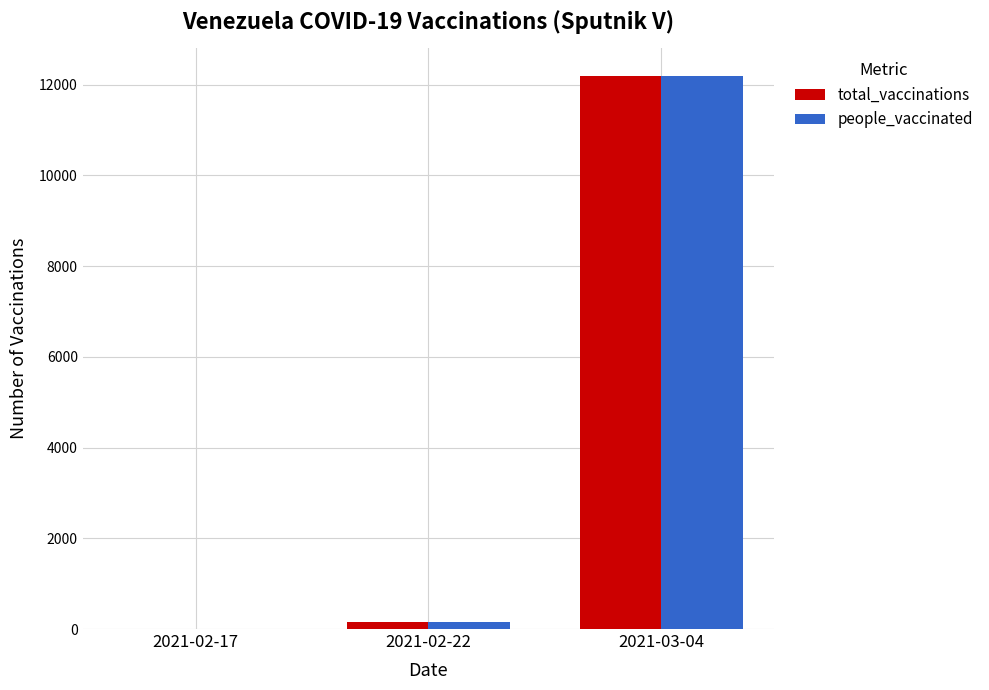

Is the value of people_vaccinated at 2021-02-22 greater than the value of total_vaccinations at 2021-03-04?

No